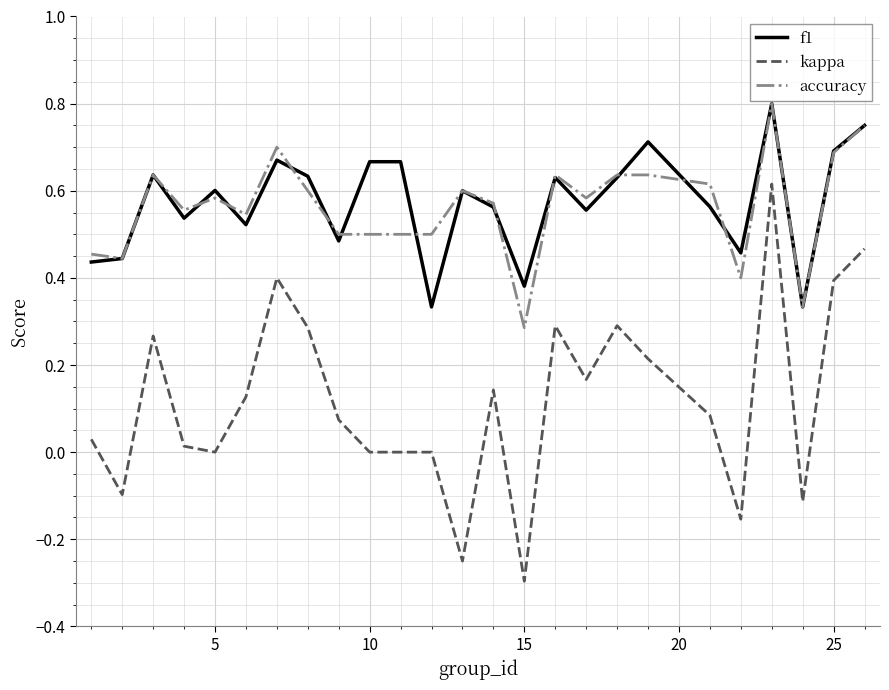

True or false: accuracy and kappa cross at least once.

False